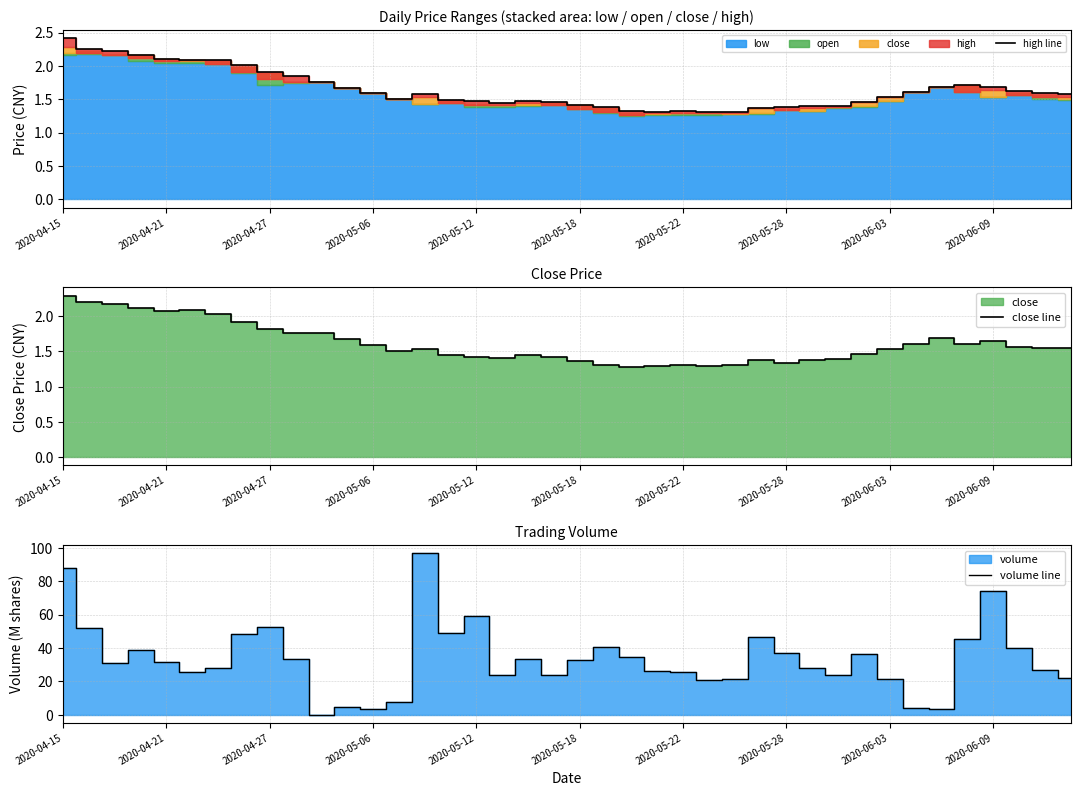

Is it true that high line equals 2.2 at 2020-05-18?

False